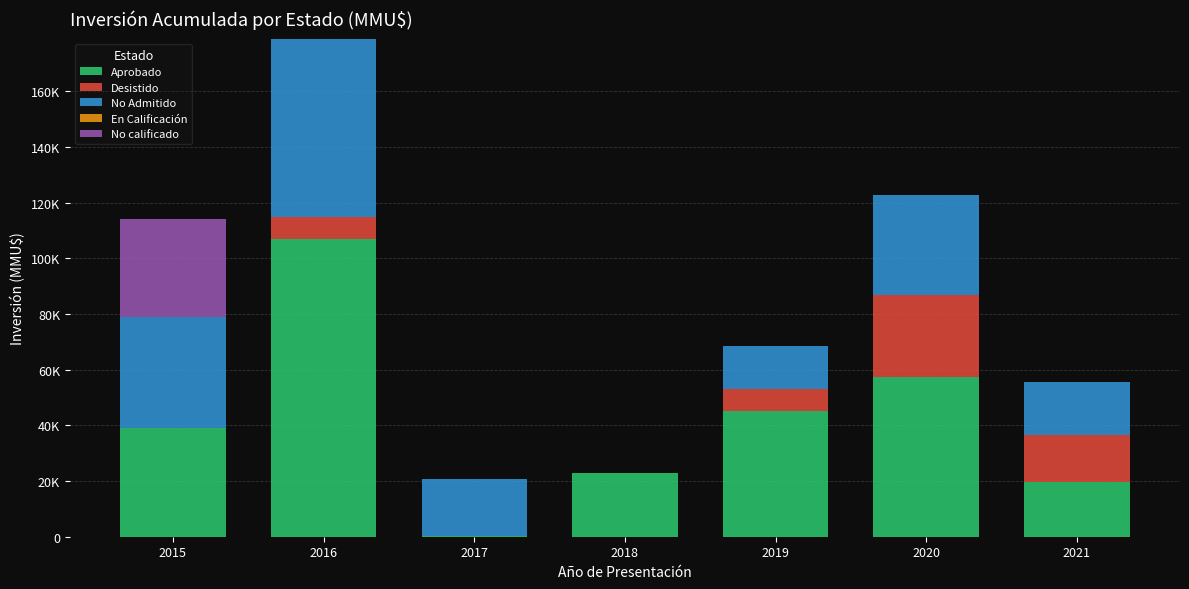

Where is Aprobado nearest to the value 53690?

2020